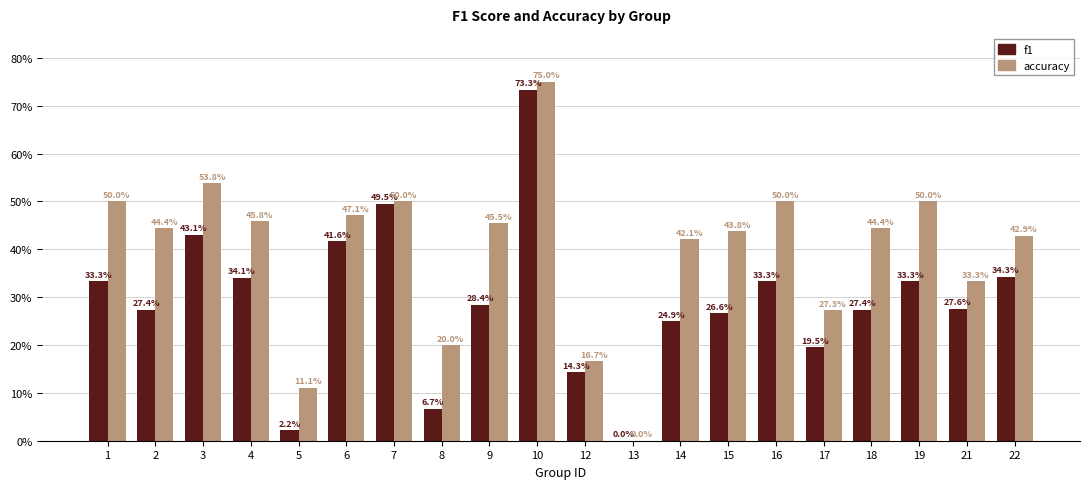

Which has a higher value, 13 or 1?

1